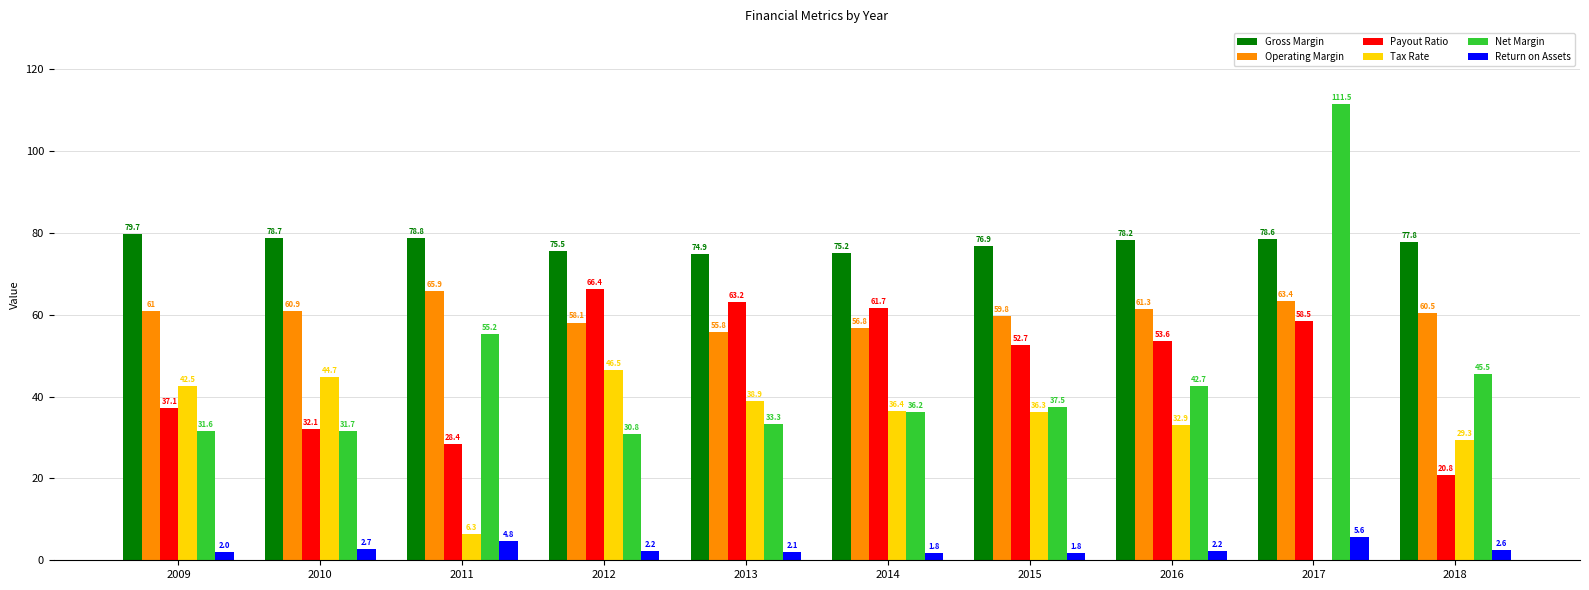

What is the difference between the Gross Margin values at 2018 and 2015?

0.9